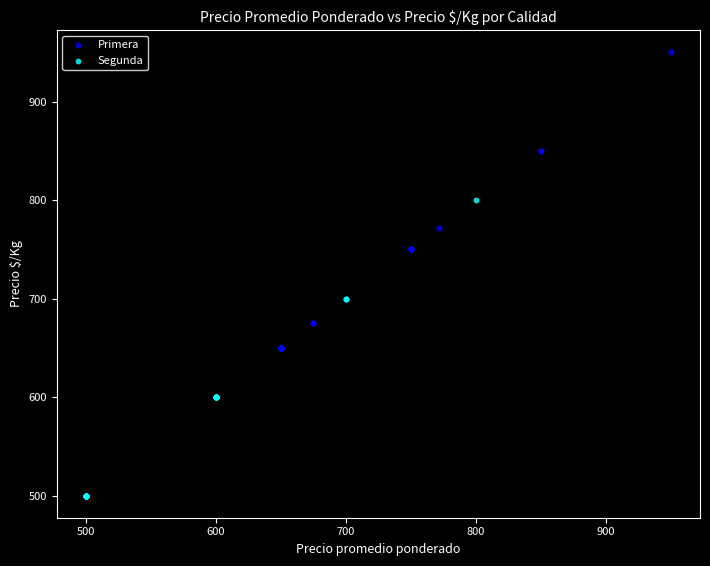

Which series contains the highest Y value?

Primera